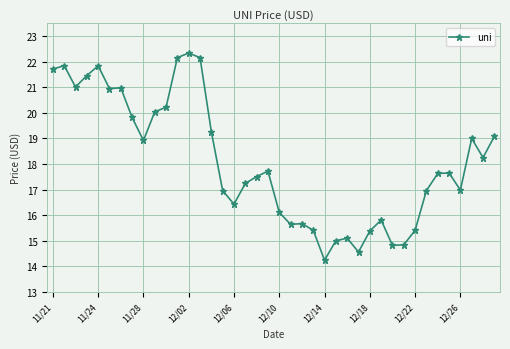

What is the sum of all values?

724.1